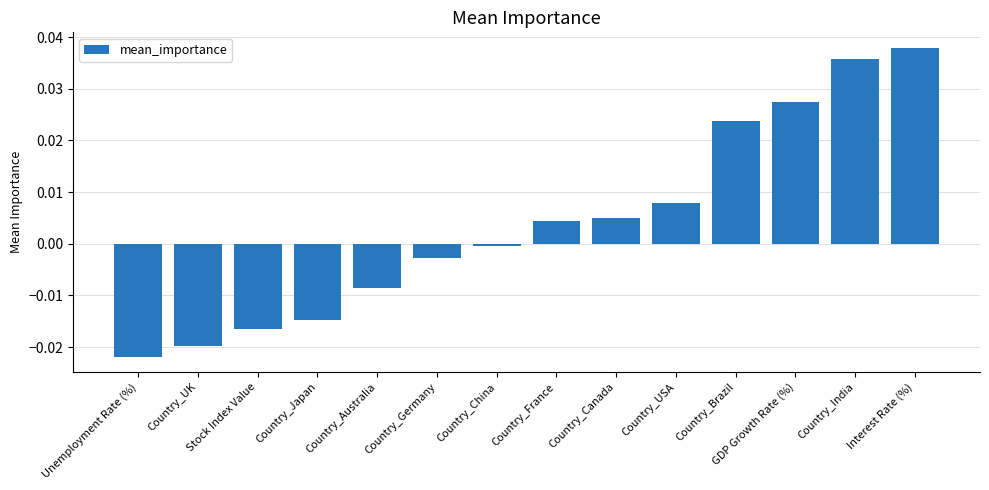

How many series are shown in this chart?

1